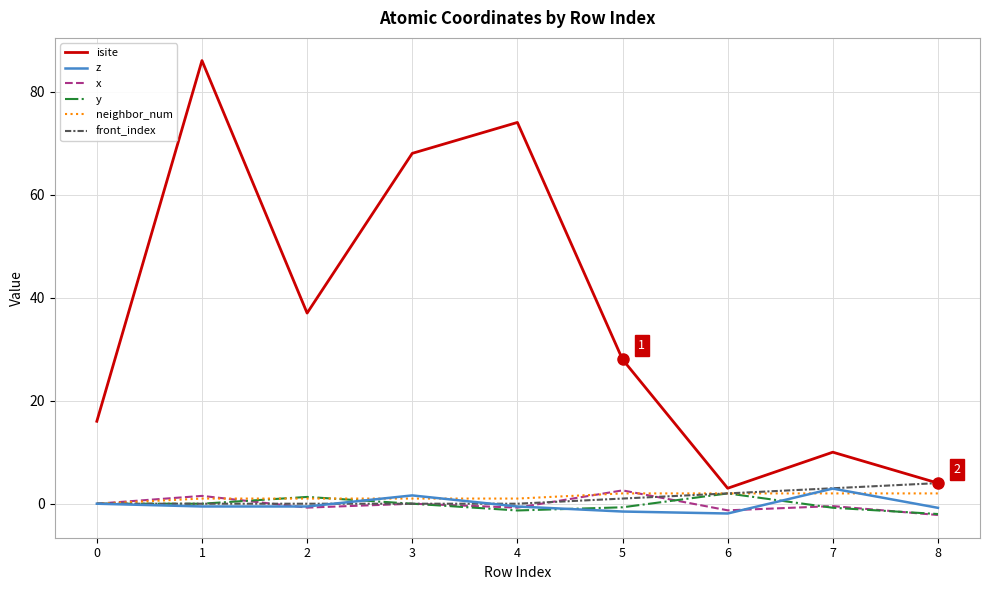

Which series has the widest spread of values?

isite